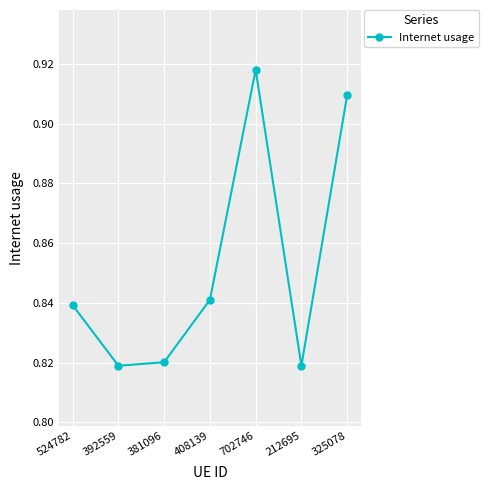

At which category does the chart reach its peak across all series?

702746